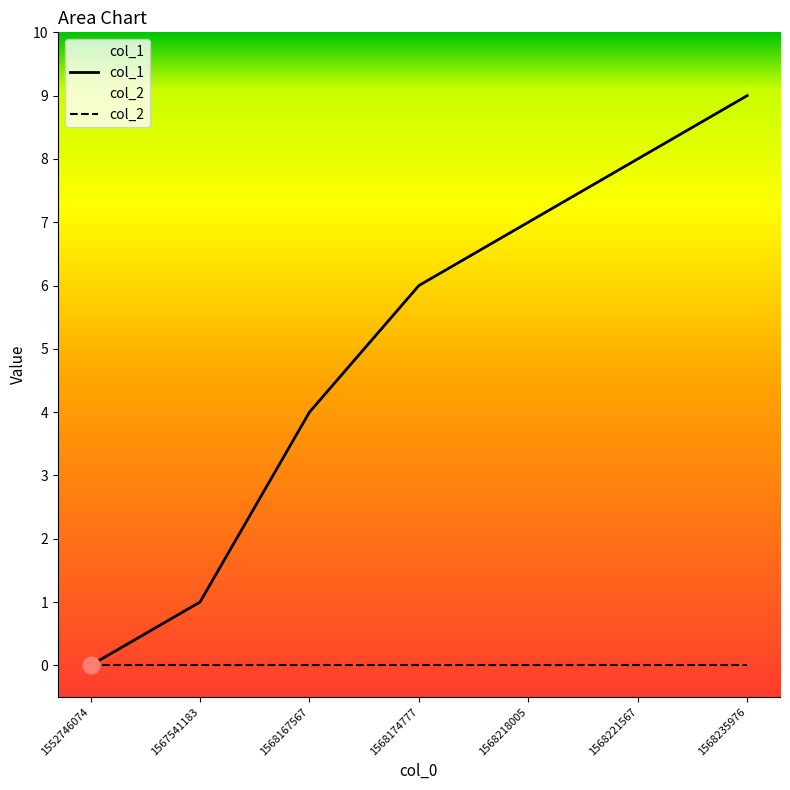

Rank the categories by col_1 value from lowest to highest.

1552746074, 1567541183, 1568167567, 1568174777, 1568218005, 1568221567, 1568235976